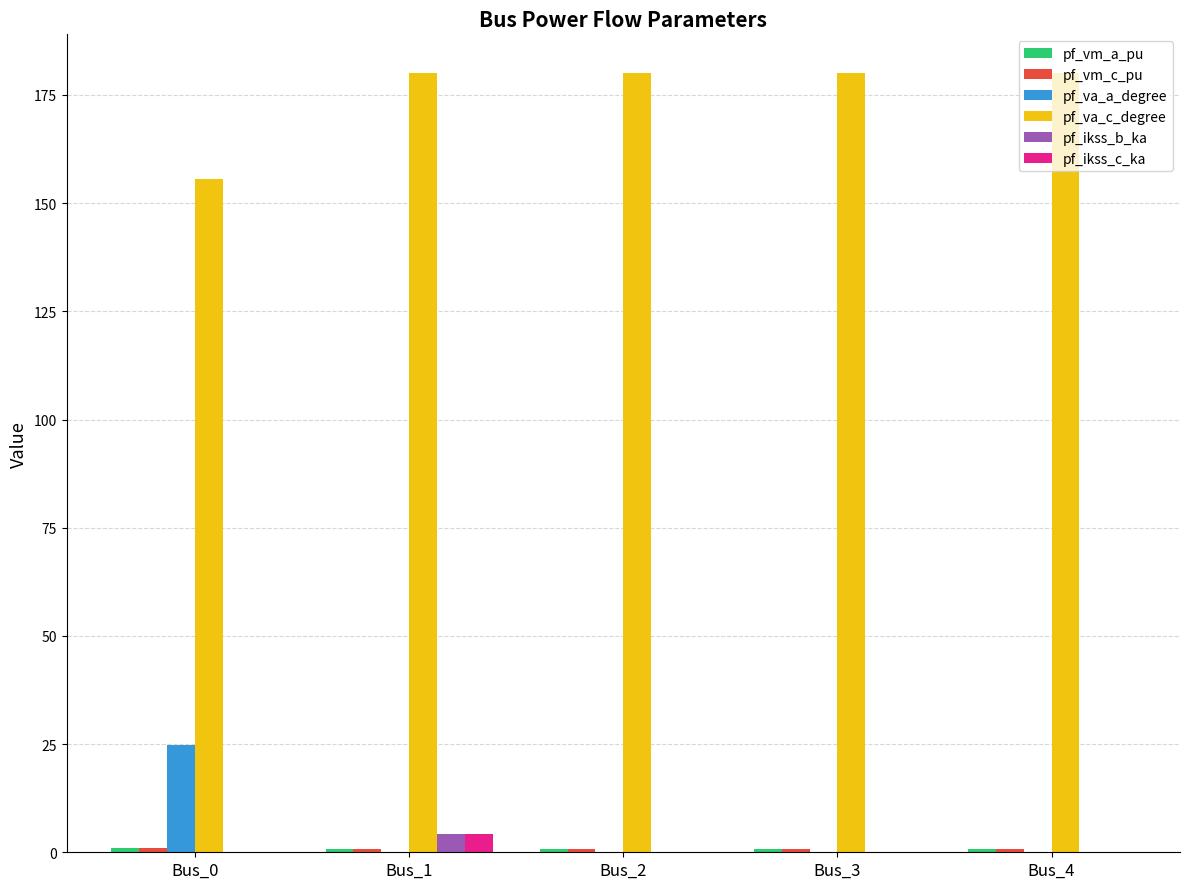

What is the highest value of the pf_va_c_degree series?

180.0